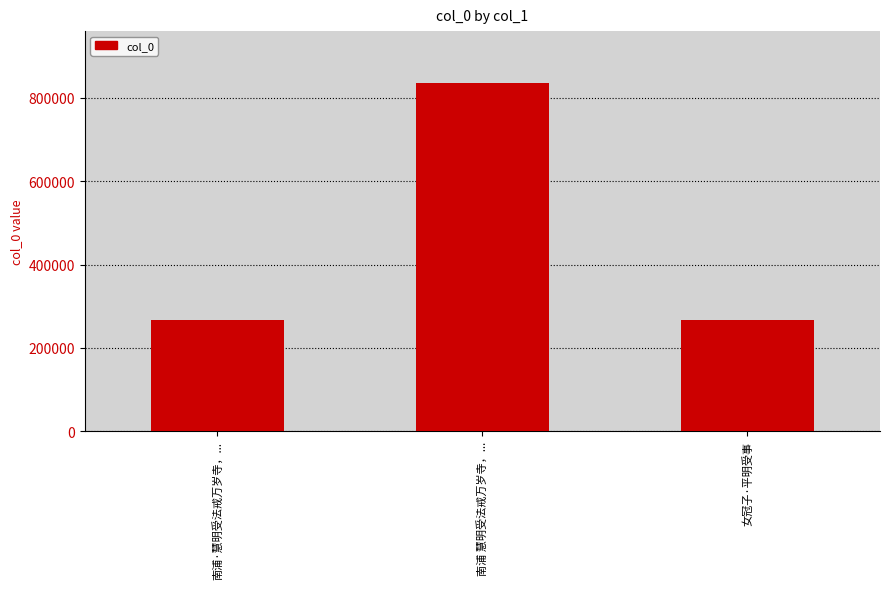

Is it true that the value at 南浦 慧明受法戒万岁寺，... is 380745?

False